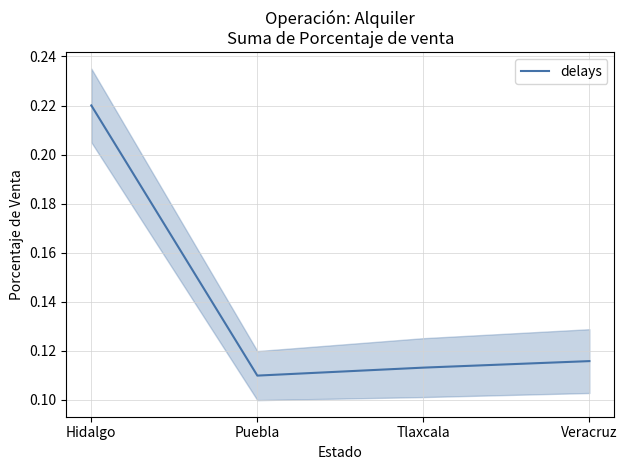

How many categories are shown in the chart?

4